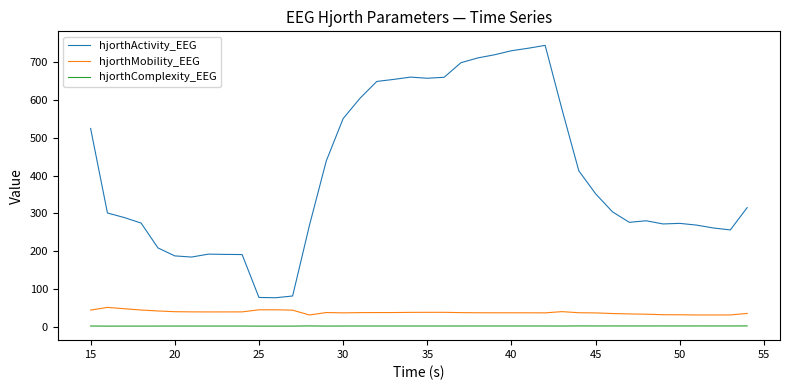

Which series has the widest spread of values?

hjorthActivity_EEG